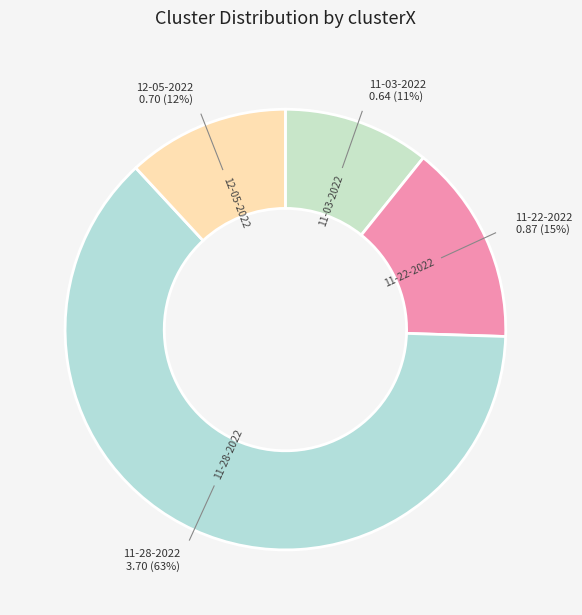

Count the number of slices in the pie.

4